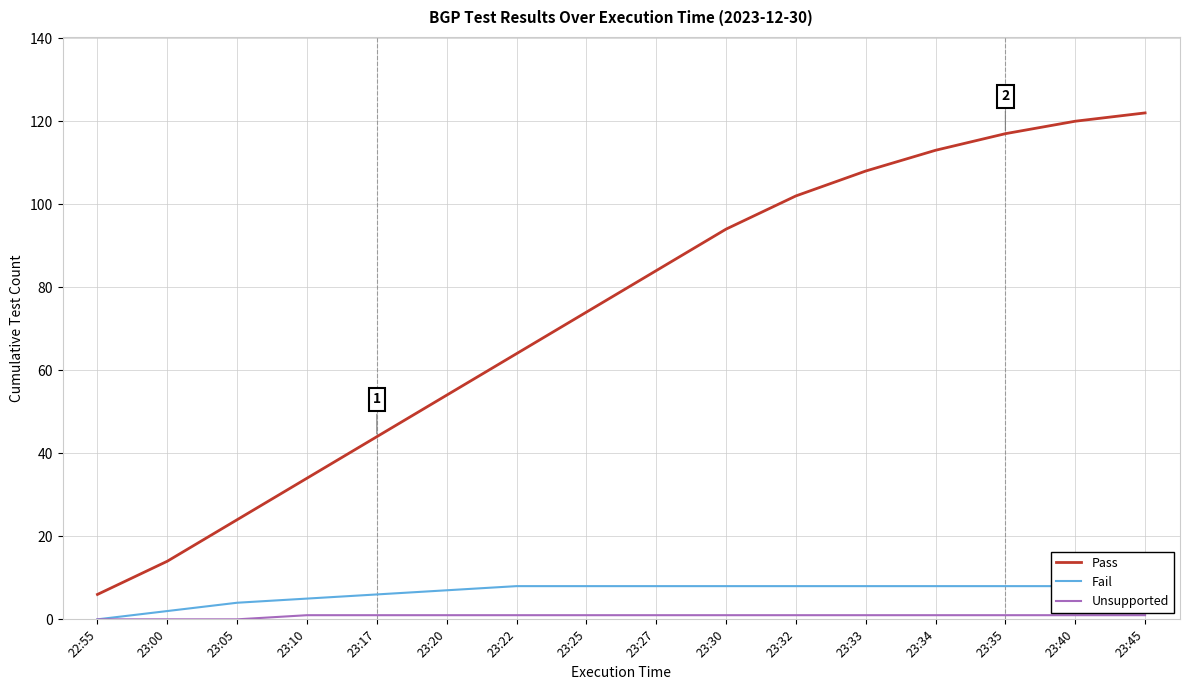

At which label does Pass reach its peak?

23:45